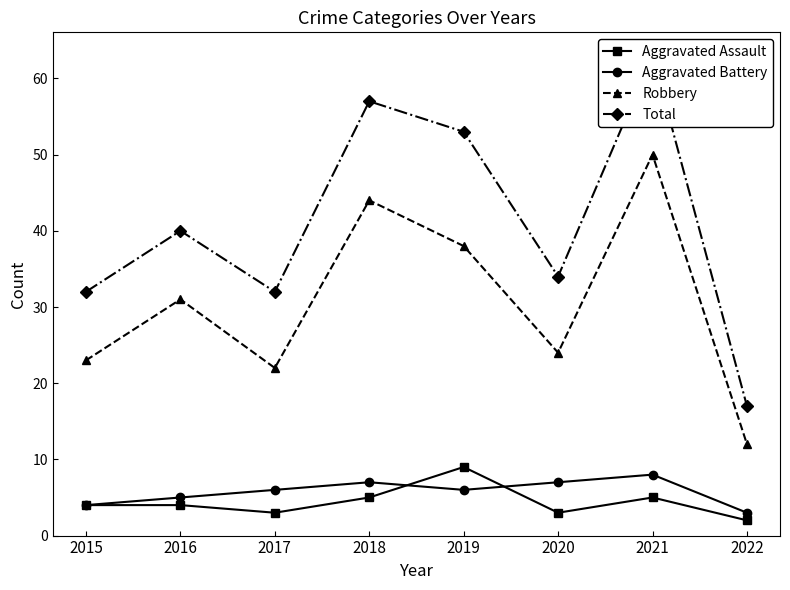

What is the difference between the Aggravated Assault values at 2022 and 2020?

1